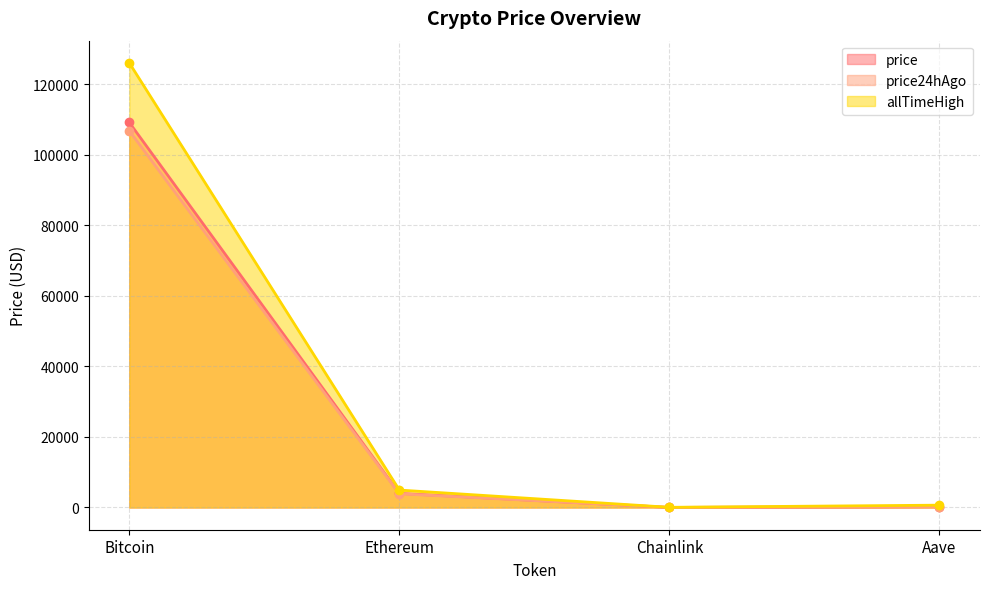

Reading left to right, what are all the values shown in this chart?

price: 109190.0	3998.2	17.5	223.6
price24hAgo: 106831.0	3888.8	16.8	211.8
allTimeHigh: 126080.0	4946.1	52.7	661.7